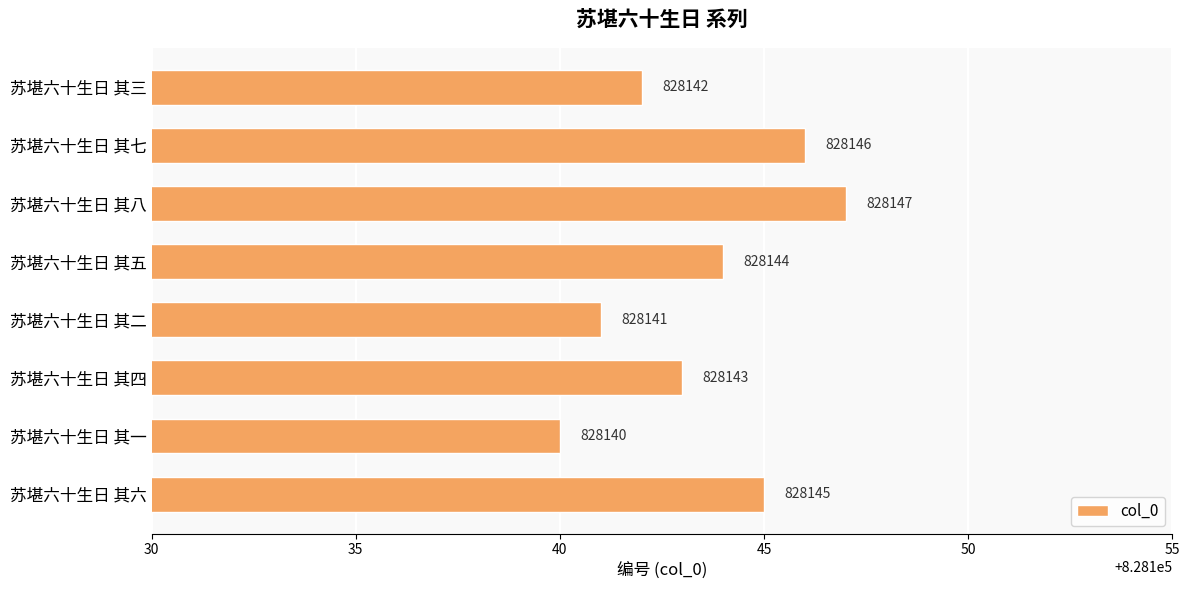

Does the chart contain any negative values?

No